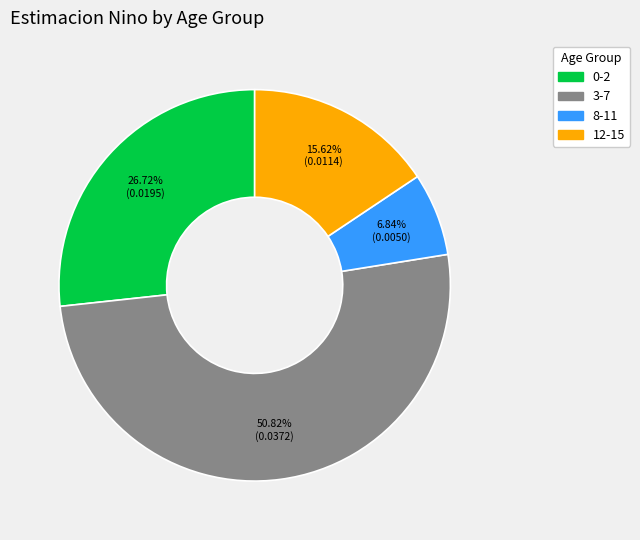

Is there a majority slice in this chart?

Yes